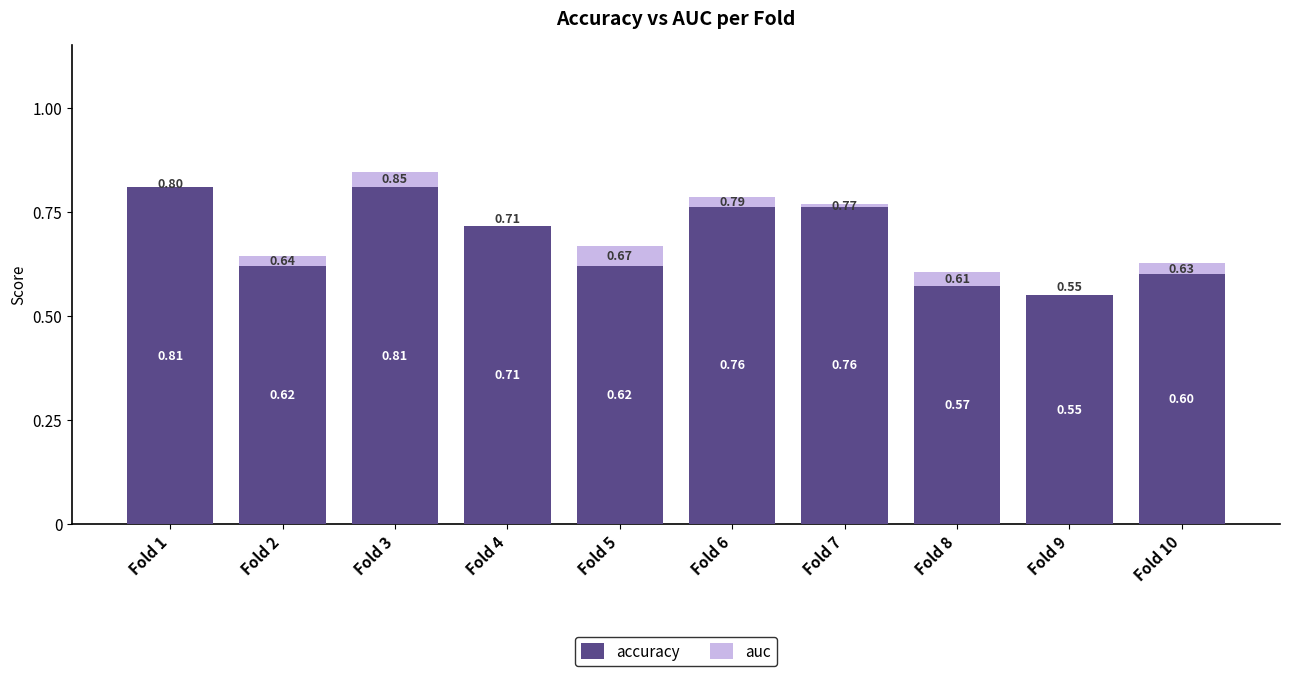

How many groups of bars are there?

10